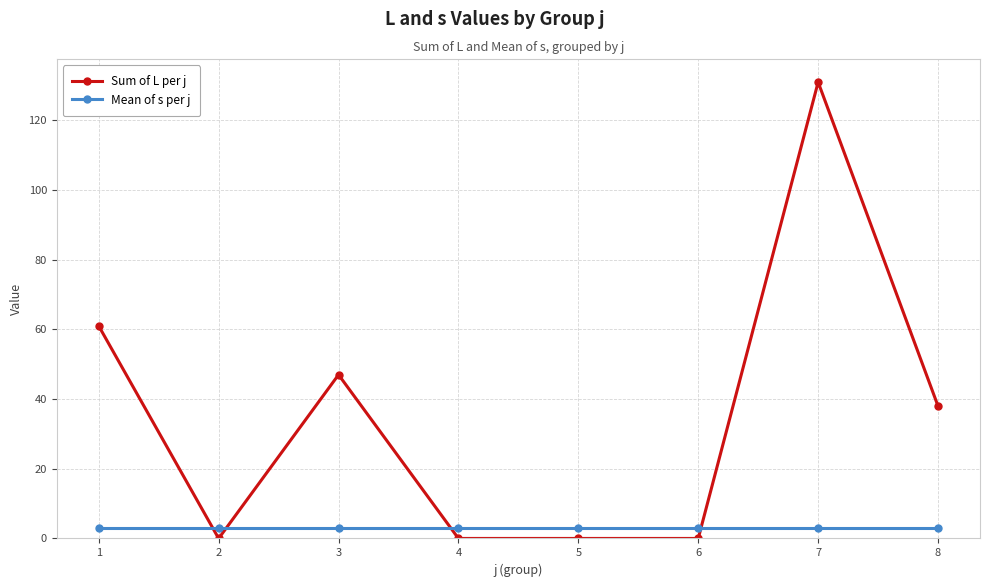

What is the average value of the Sum of L per j series?

35